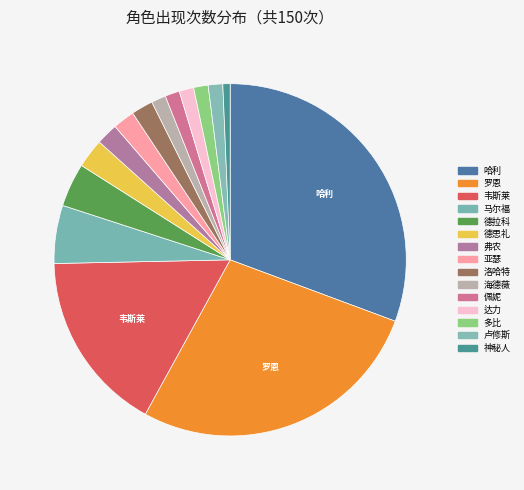

How many slices are in this pie chart?

15